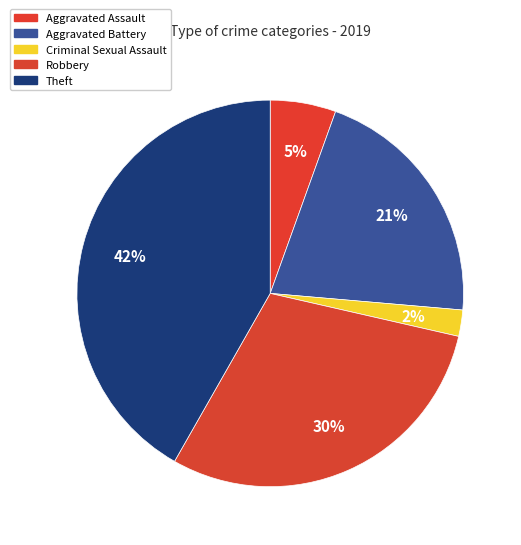

How many slices are in this pie chart?

5